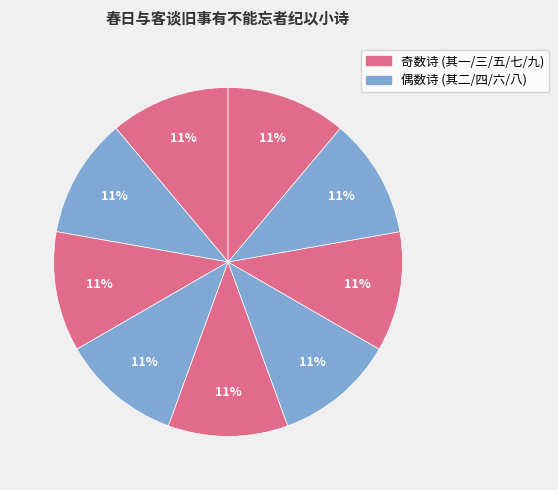

How many segments does this pie chart have?

9